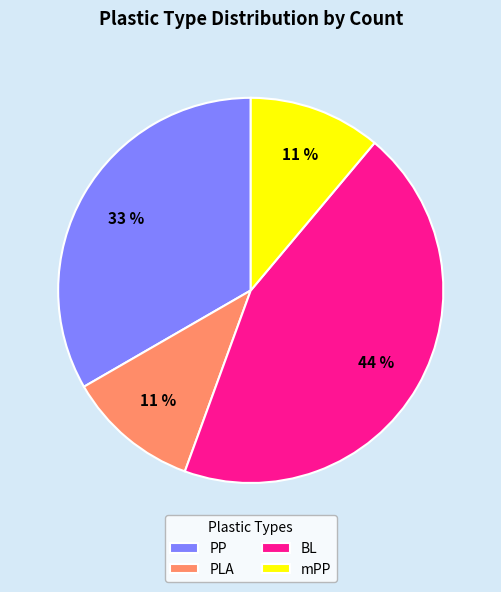

What percentage is the mPP slice, to the nearest percent?

11%